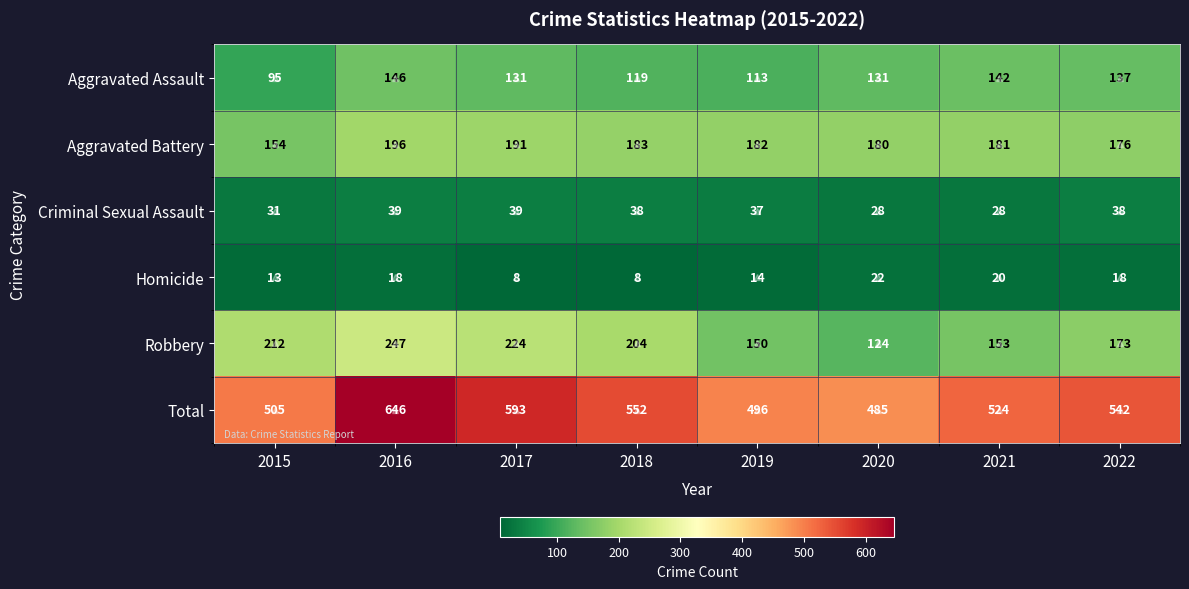

What is the difference between the second highest and minimum values in the Criminal Sexual Assault series?

11